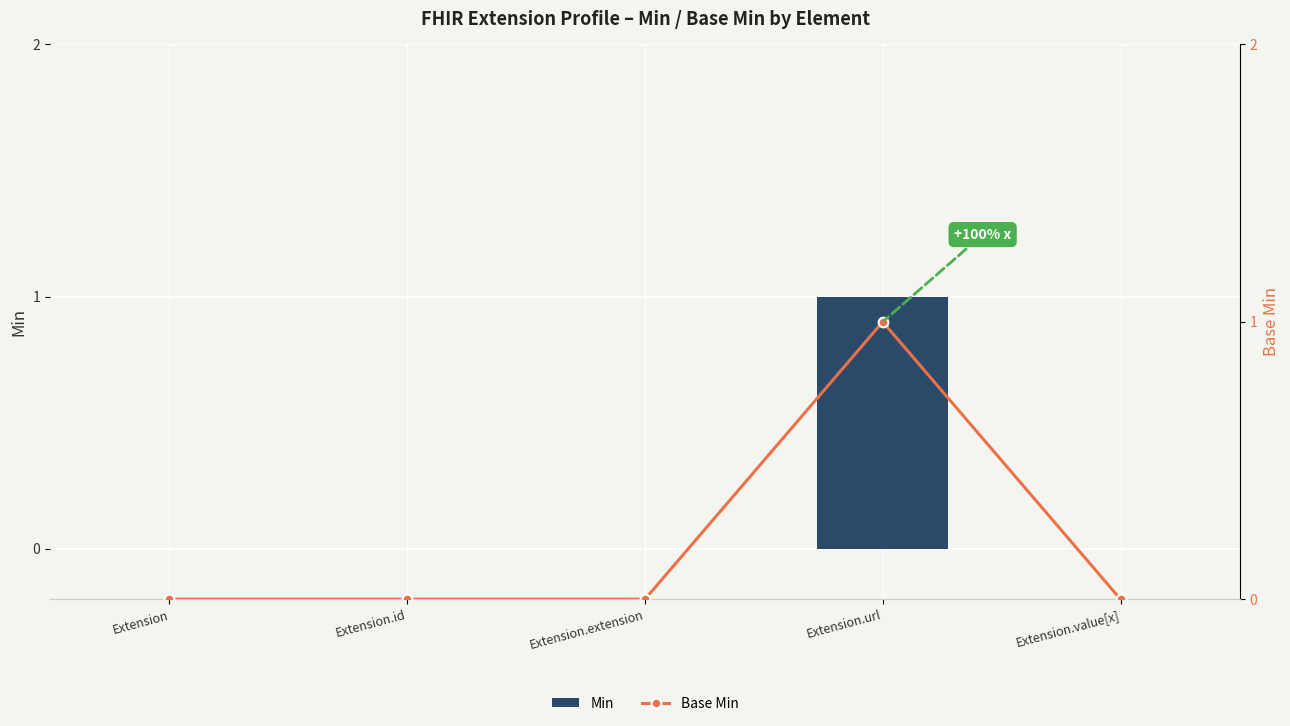

How many groups of bars are there?

5